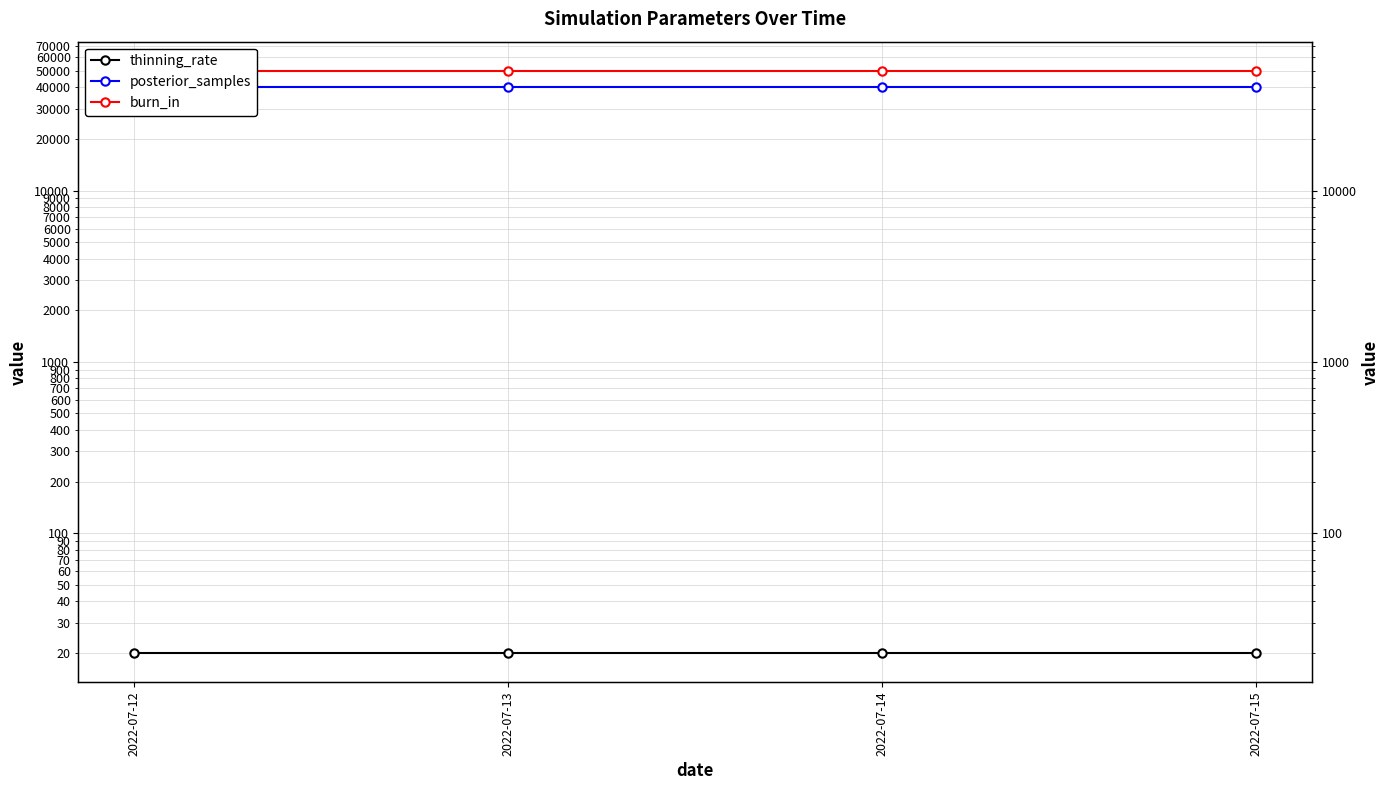

Which series has the largest range (max minus min)?

thinning_rate